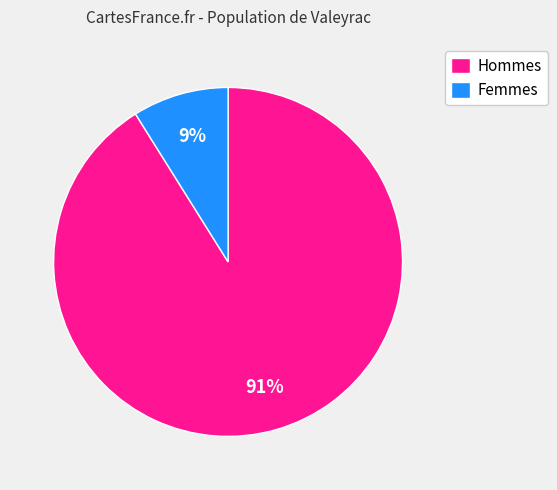

Combined, do Femmes and Hommes account for over 50%?

Yes